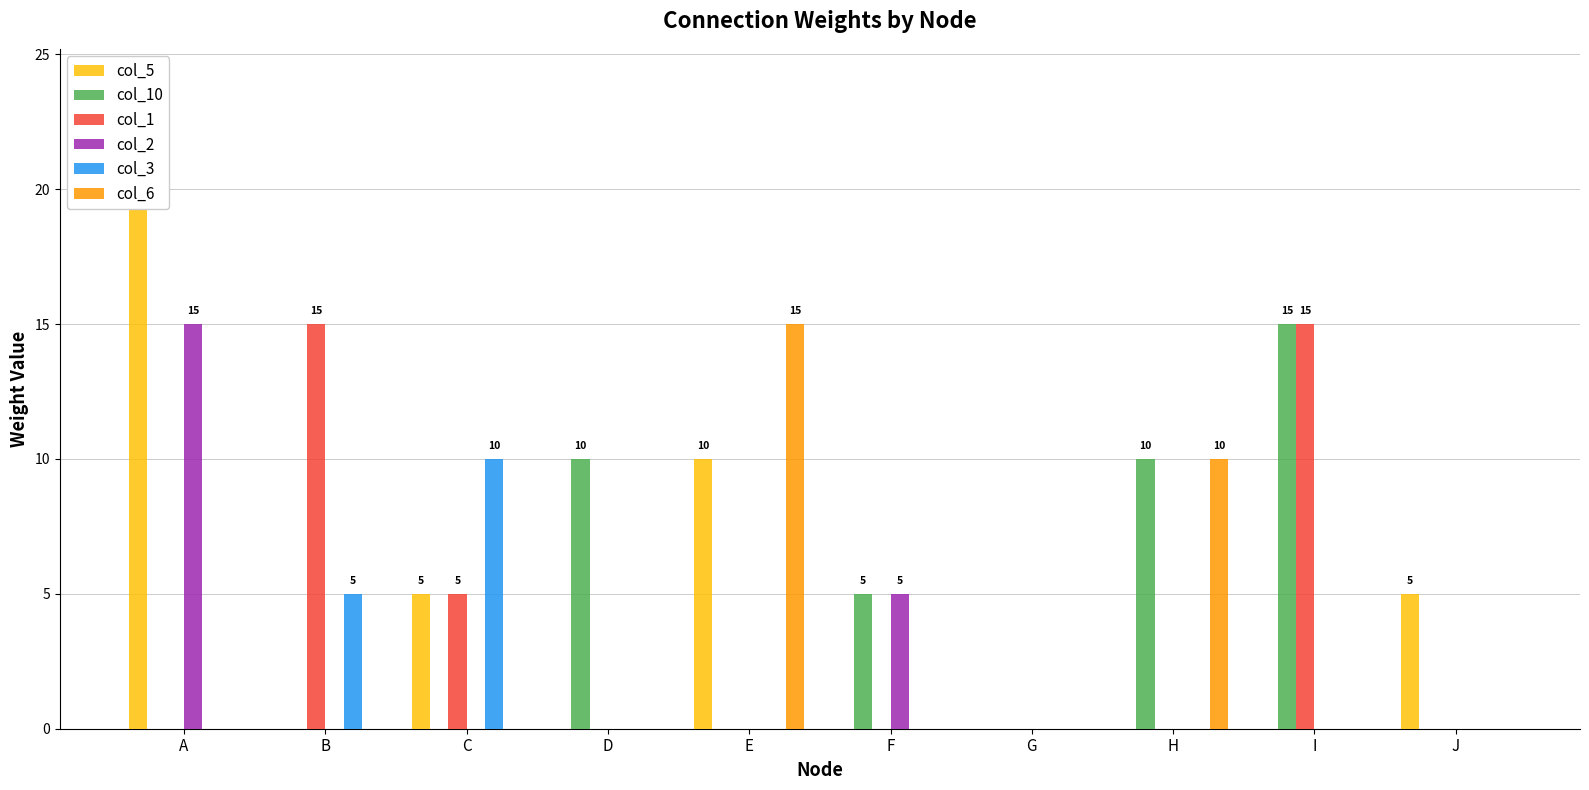

Count the number of categories in the chart.

10